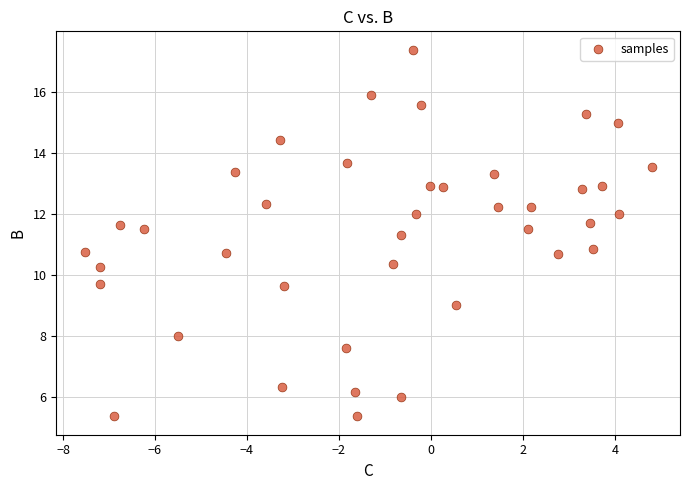

What is the range of Y values (max minus min)?

12.0